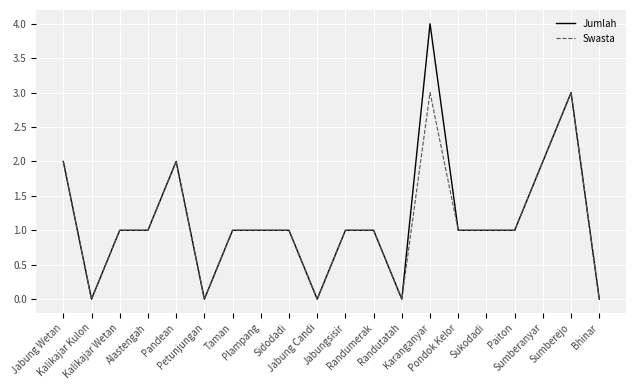

Rank the series by their average value, from highest to lowest.

Jumlah, Swasta